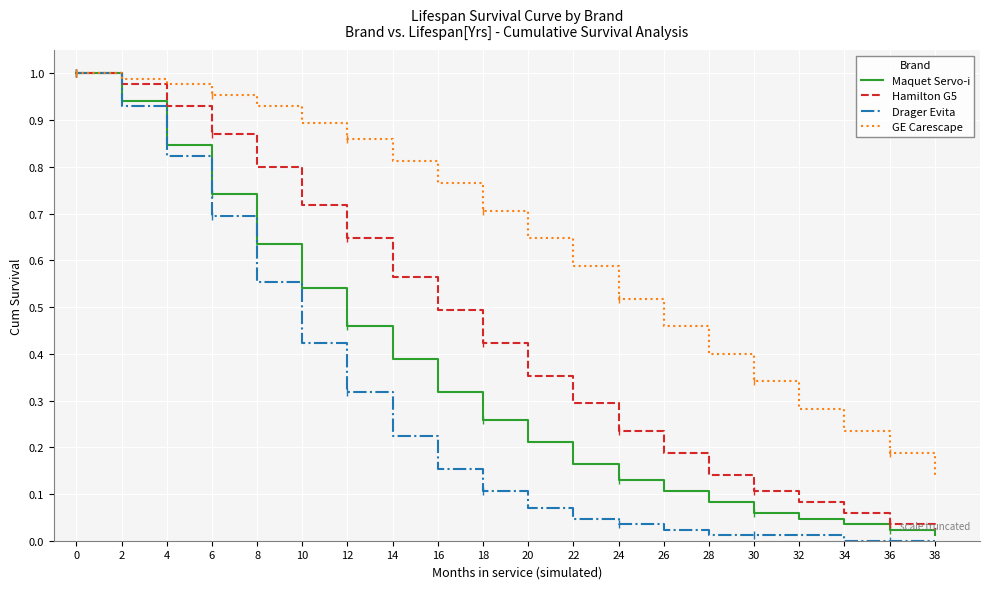

How many lines are shown in the chart?

4